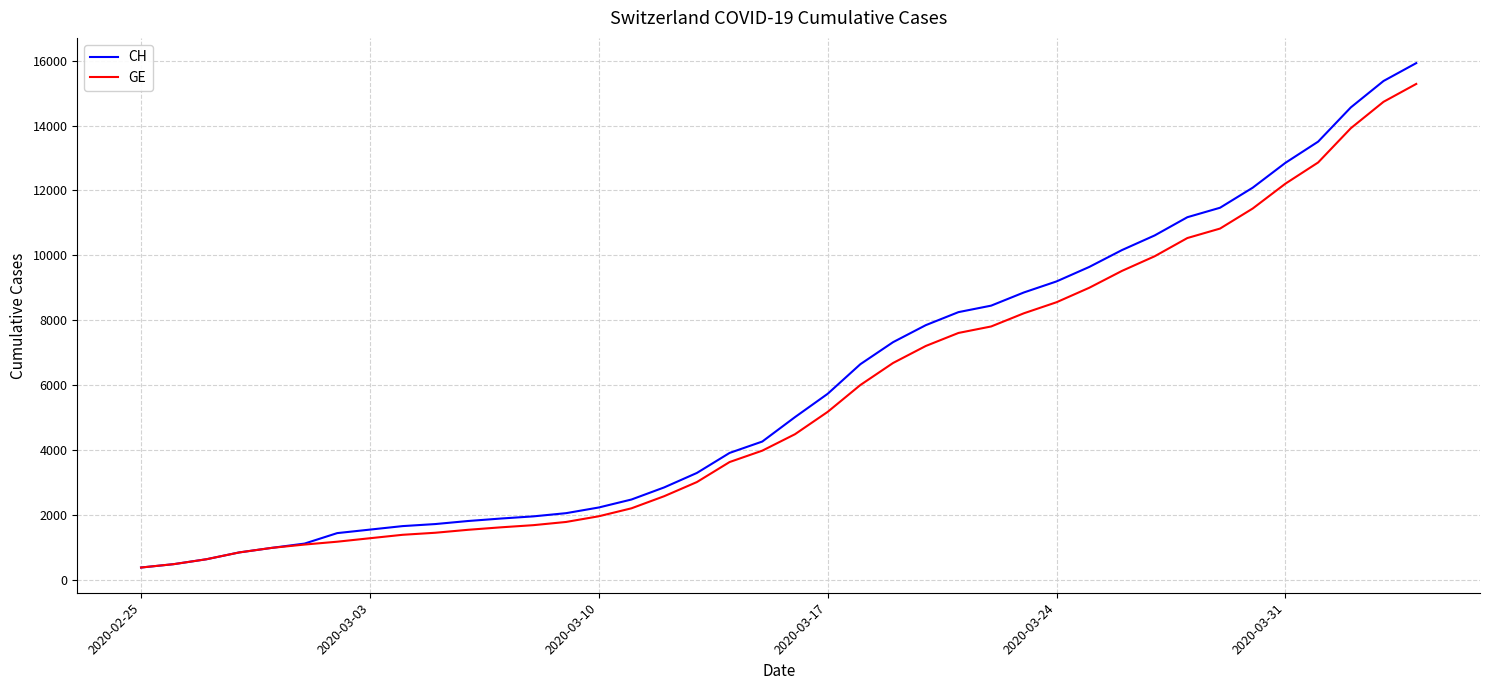

What is the minimum value for CH?

375